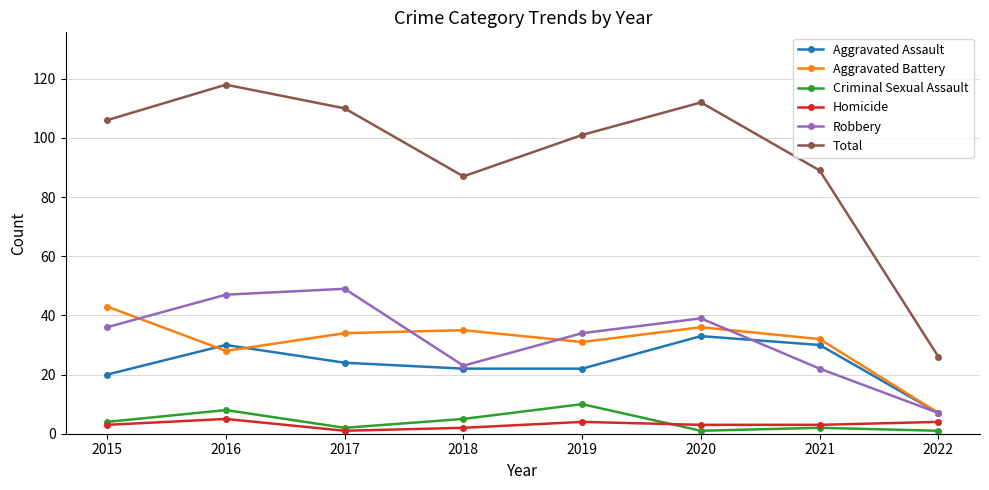

How many categories are shown in the chart?

8